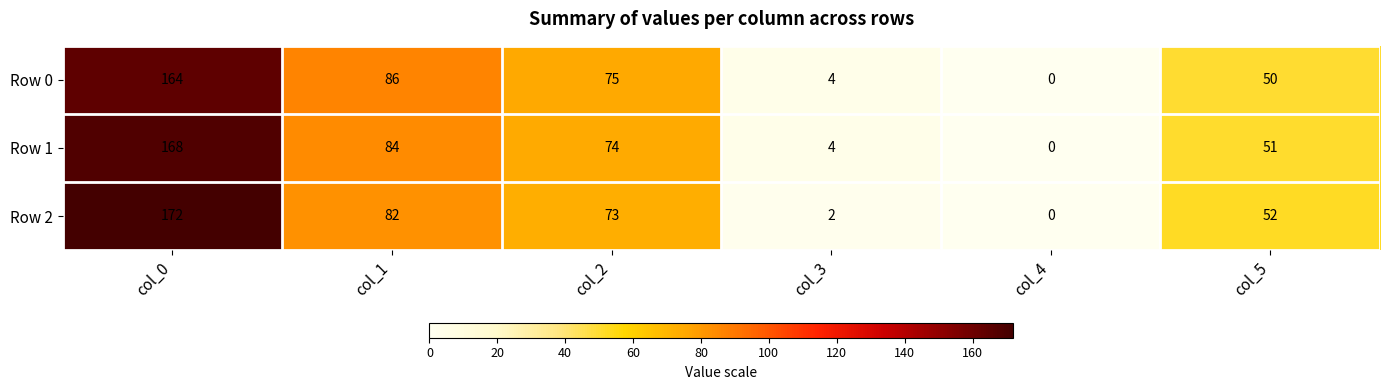

Reading right to left, what are all the values shown in this chart?

Row 0: 50	0	4	75	86	164
Row 1: 51	0	4	74	84	168
Row 2: 52	0	2	73	82	172